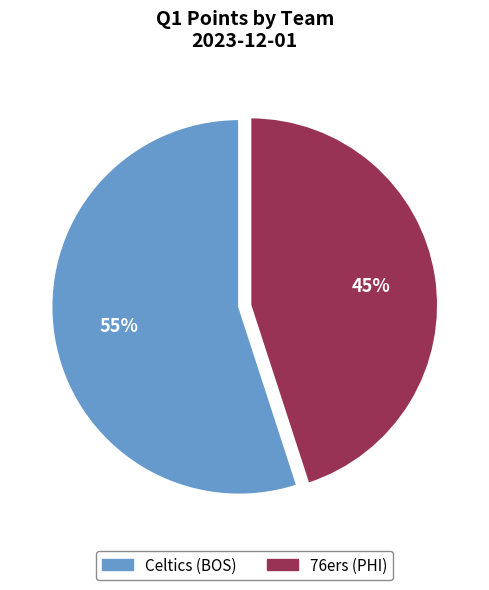

Do 76ers (PHI) and Celtics (BOS) together represent more than half of the pie?

Yes